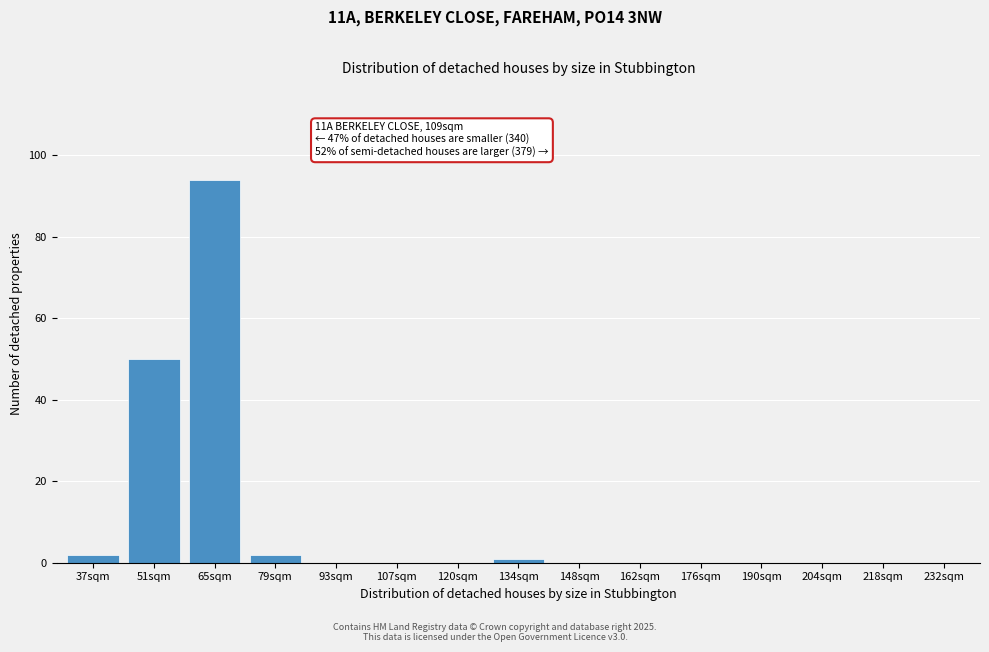

Reading left to right, transcribe all the data shown in this chart.

37sqm=2	51sqm=50	65sqm=94	79sqm=2	93sqm=0	107sqm=0	120sqm=0	134sqm=1	148sqm=0	162sqm=0	176sqm=0	190sqm=0	204sqm=0	218sqm=0	232sqm=0